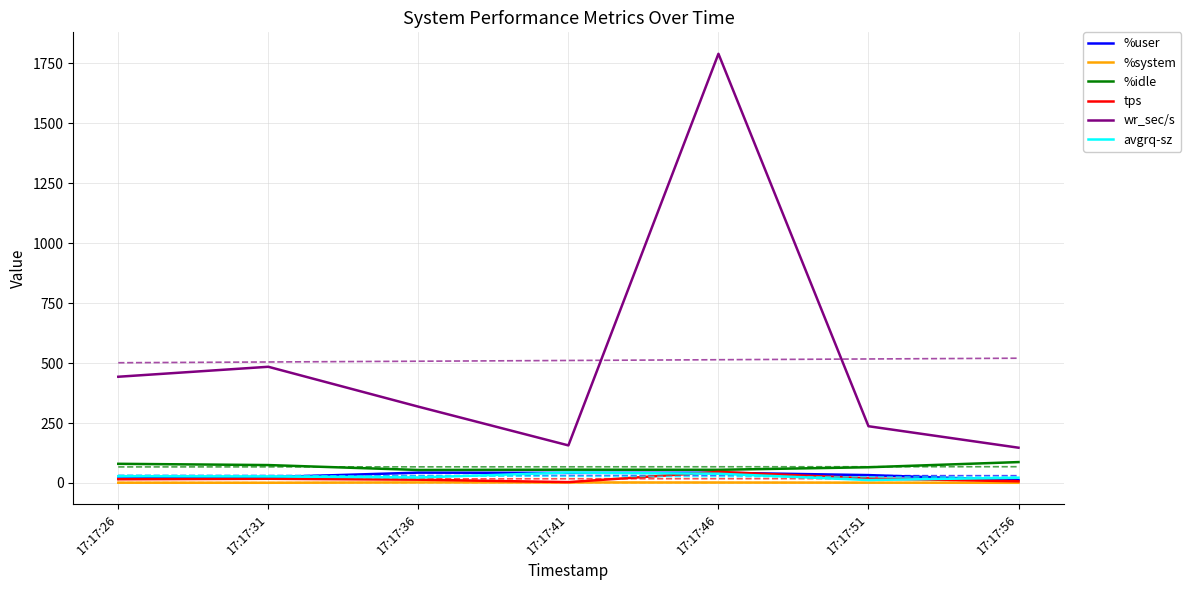

Count the number of categories in the chart.

7